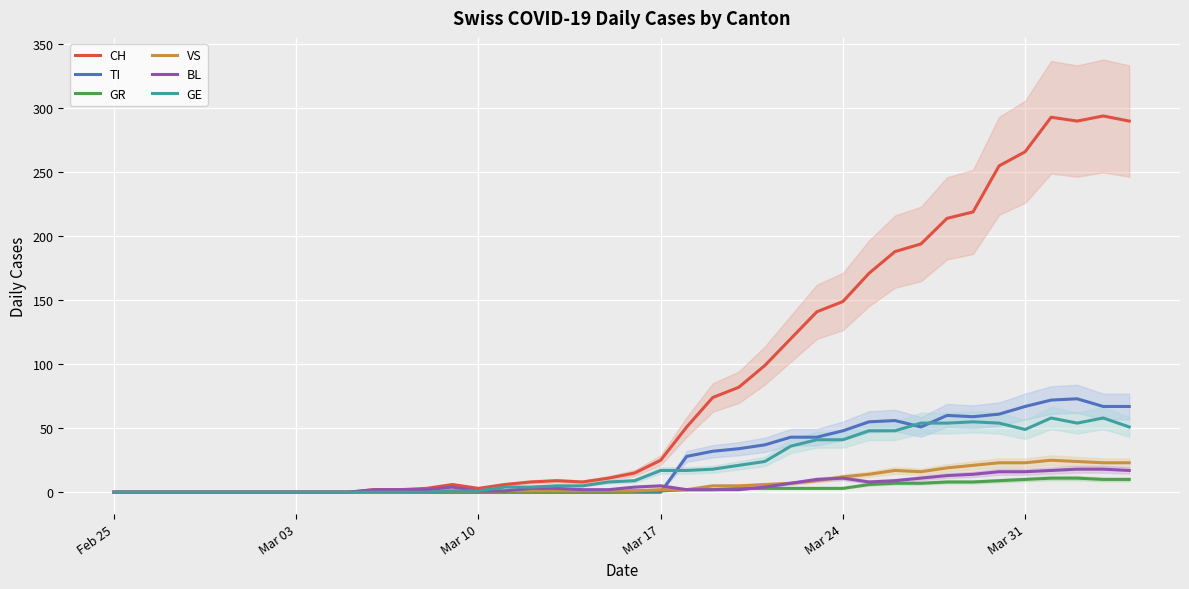

How many lines are shown in the chart?

6